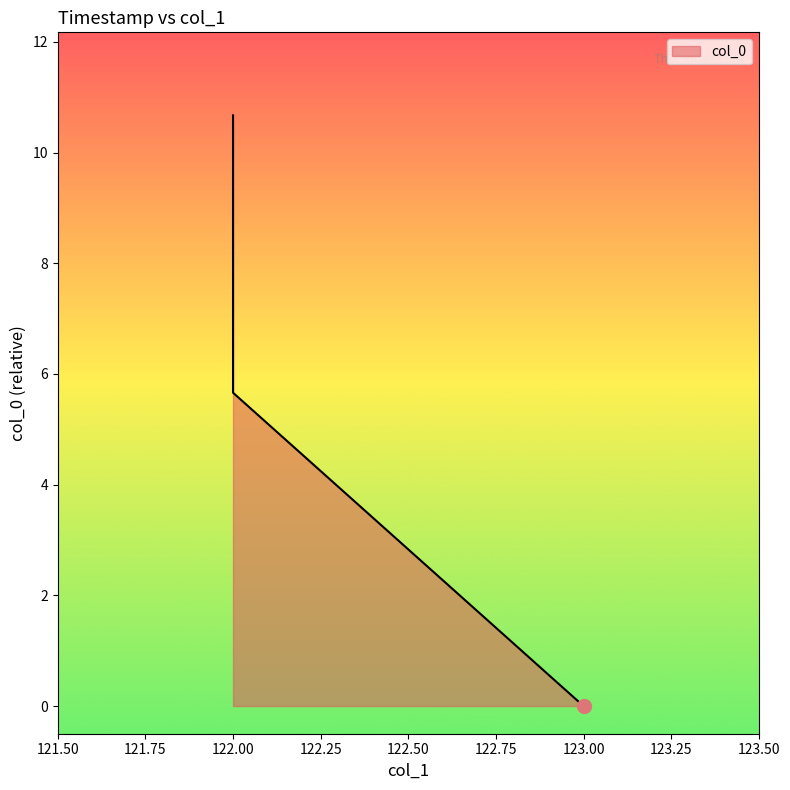

Rank the categories by value from lowest to highest.

123, 122, 122